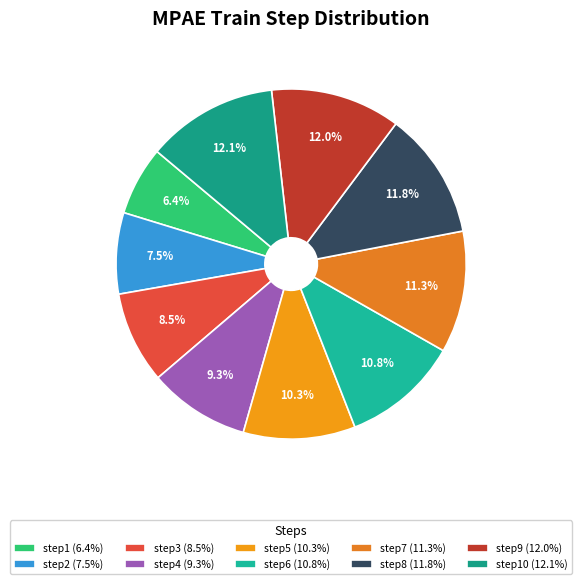

How many segments does this pie chart have?

10